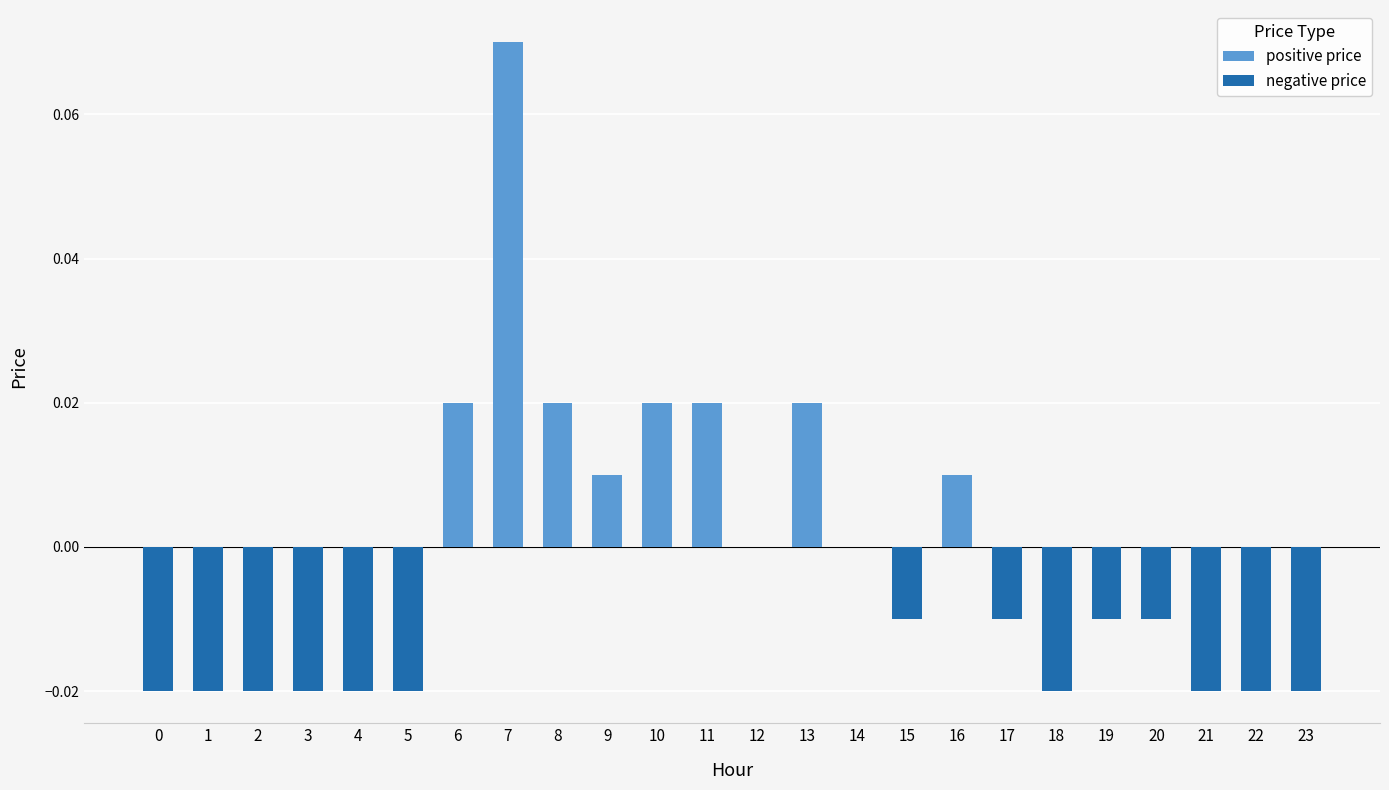

Which category has the highest value across all series?

7